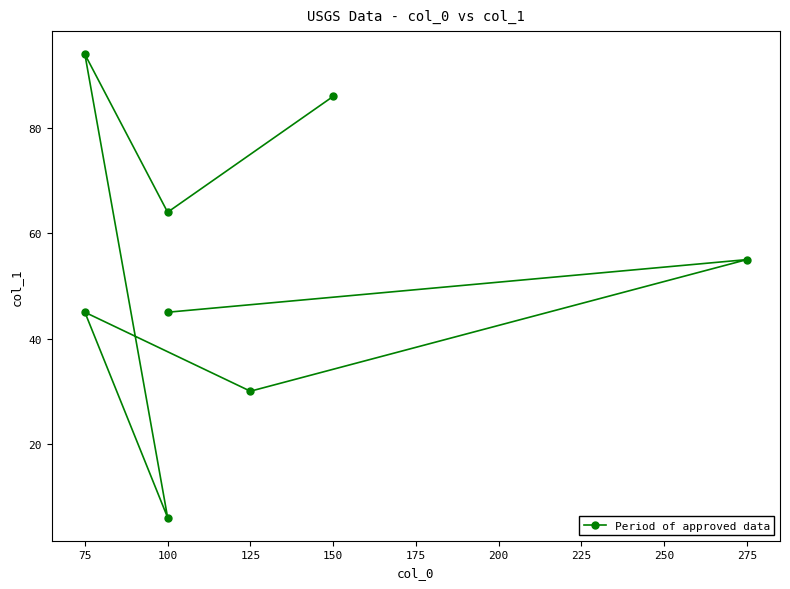

The chart shows a value of 20 at 175. True or false?

False